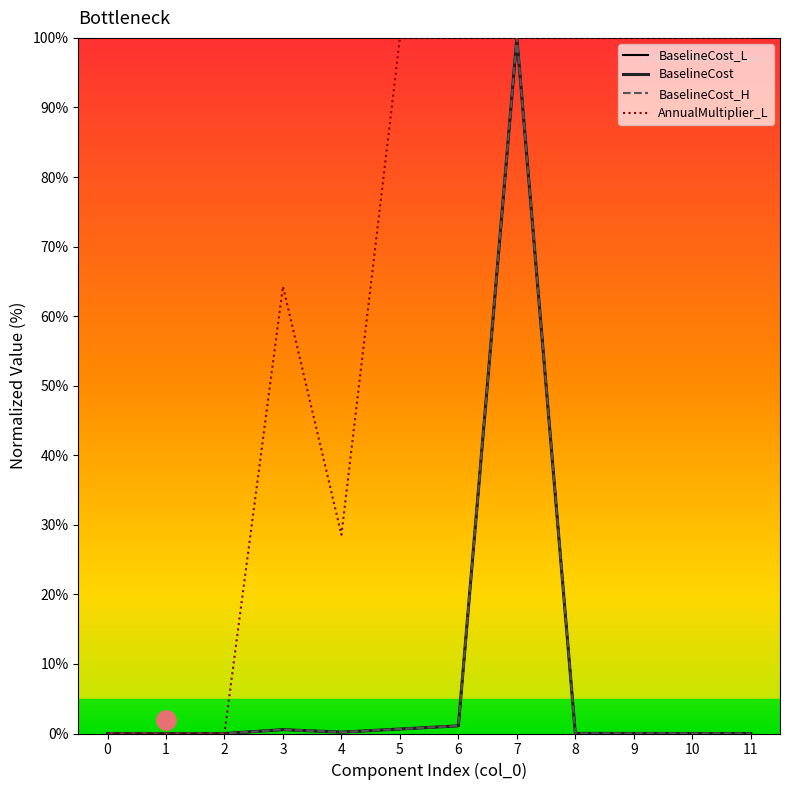

True or false: AnnualMultiplier_L has a value of 173.2 at 5.

False